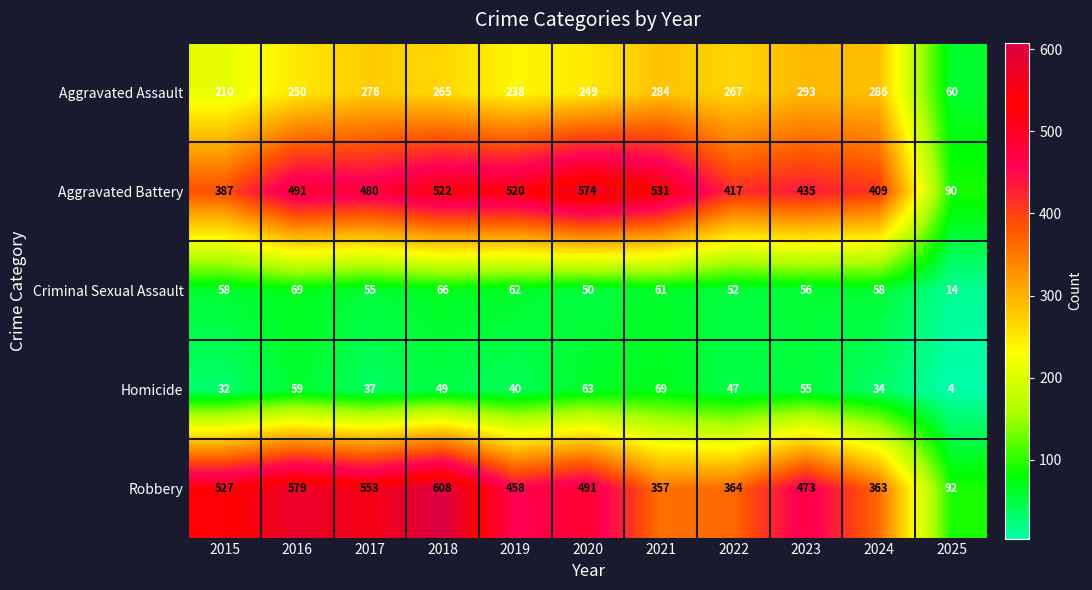

What is the average value of the Aggravated Battery series?

441